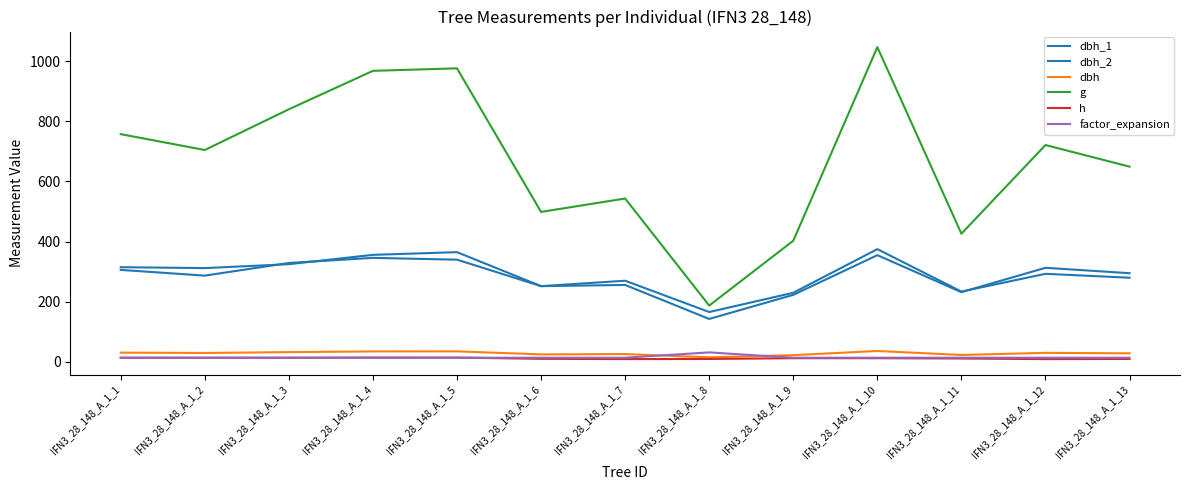

What is the total value across all series at IFN3_28_148_A_1_9?

905.2